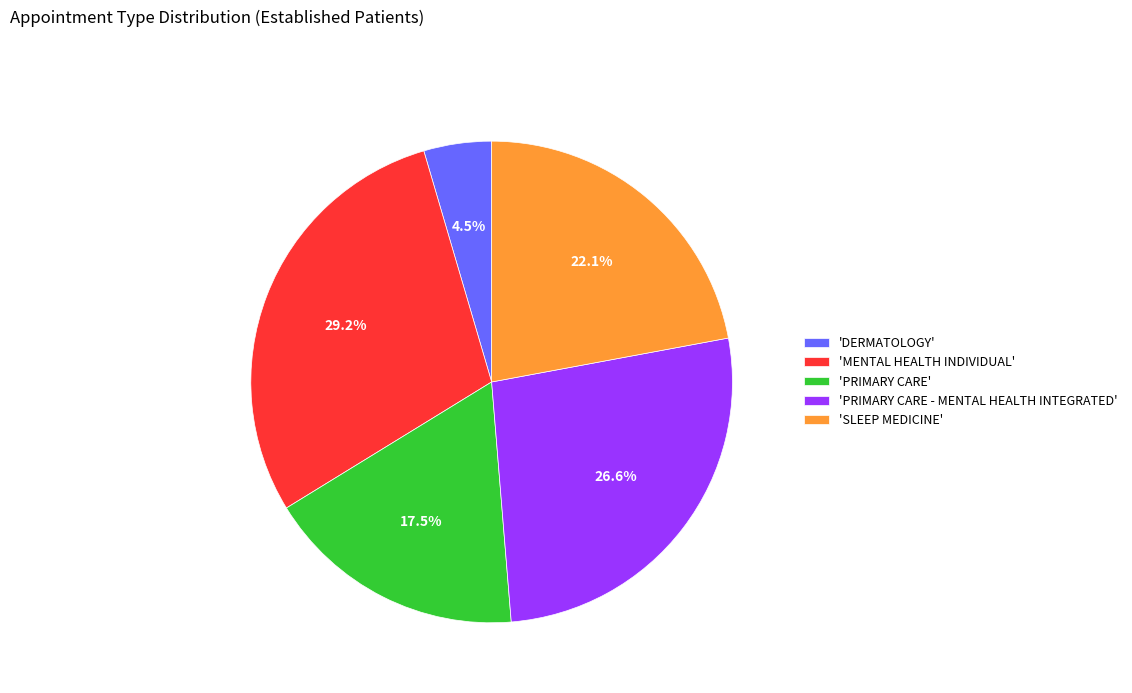

How much of the chart is everything except 'MENTAL HEALTH INDIVIDUAL'?

70.8%